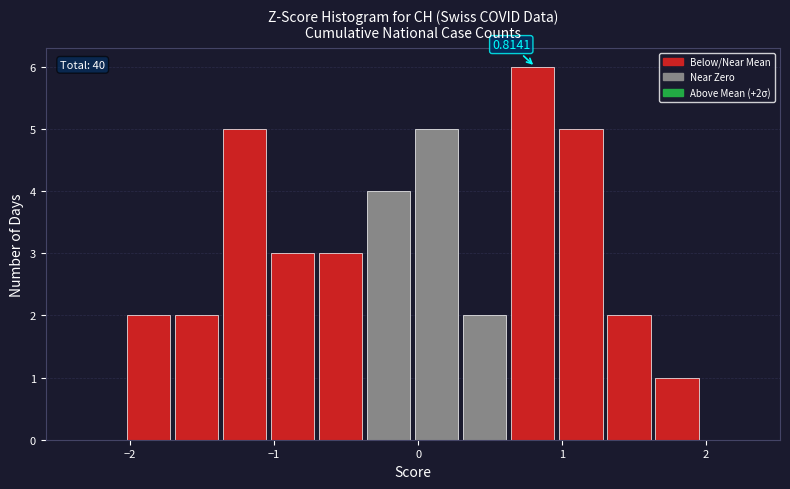

Around what value on the x-axis is the tallest bar? Give the approximate position of its centre, as read against the axis.

0.8